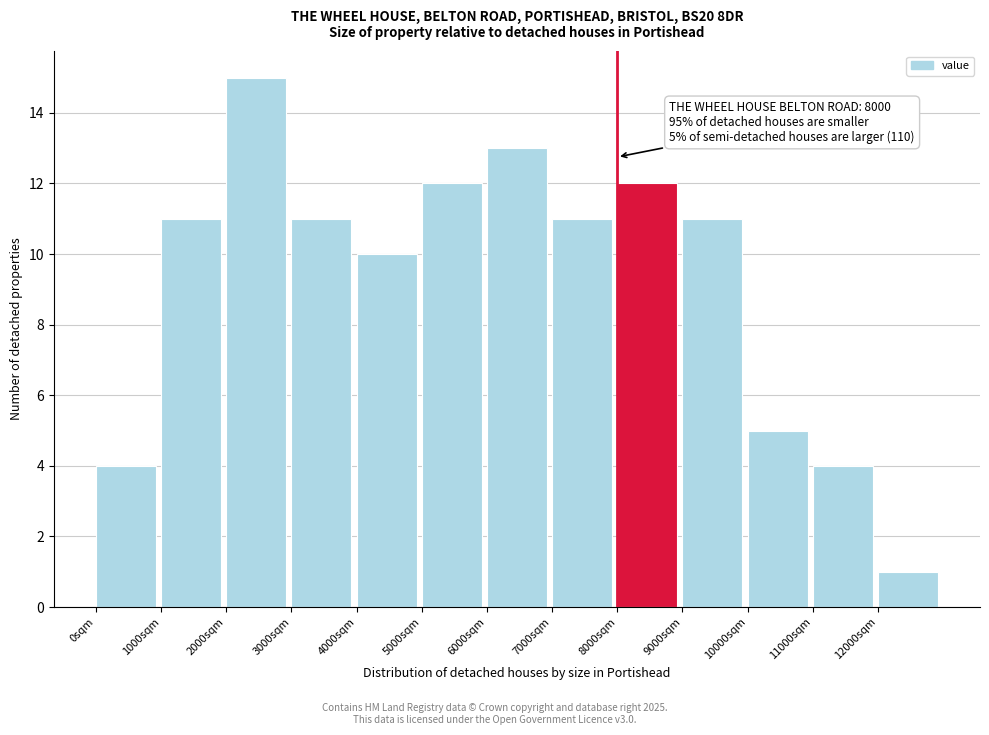

Which range on the x-axis has the tallest bar?

2000 to 3000